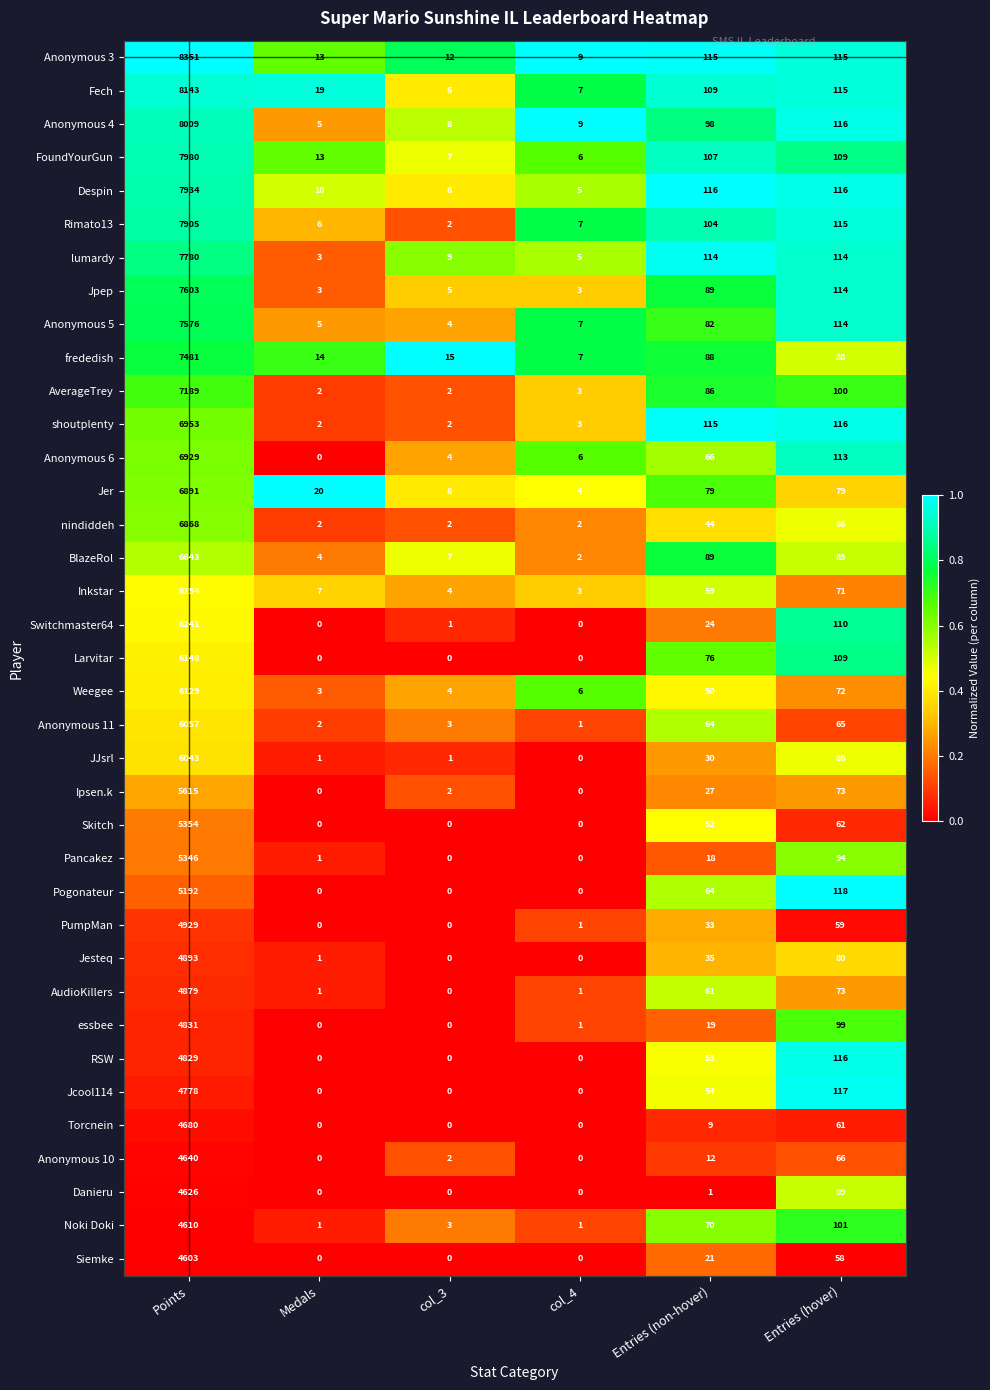

At which category does the chart reach its peak across all series?

Points